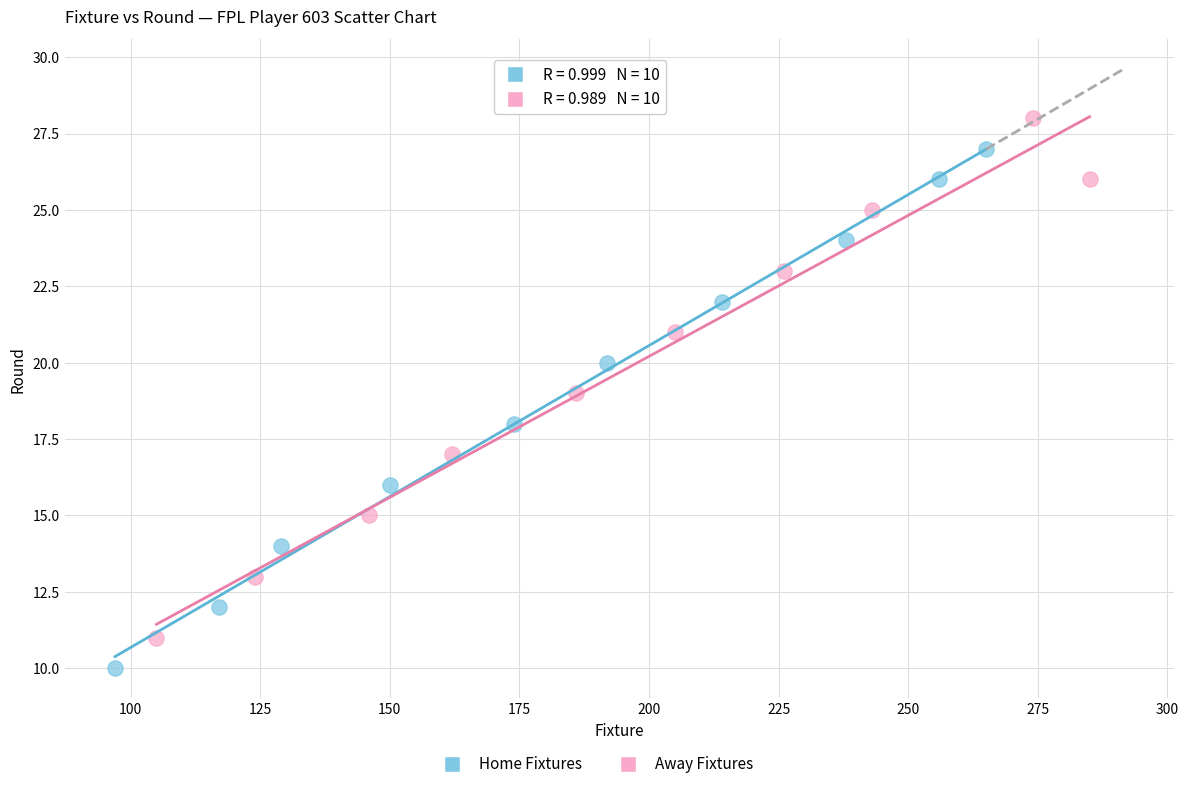

Which series reaches the minimum Y coordinate?

Home Fixtures